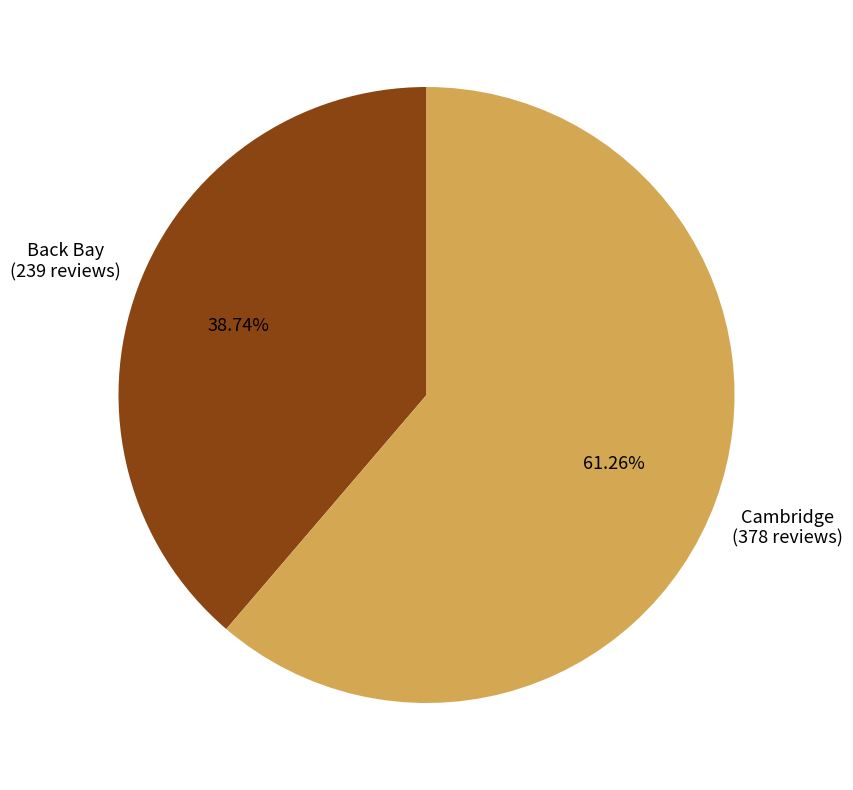

Rank the categories by value from highest to lowest.

Cambridge, Back Bay